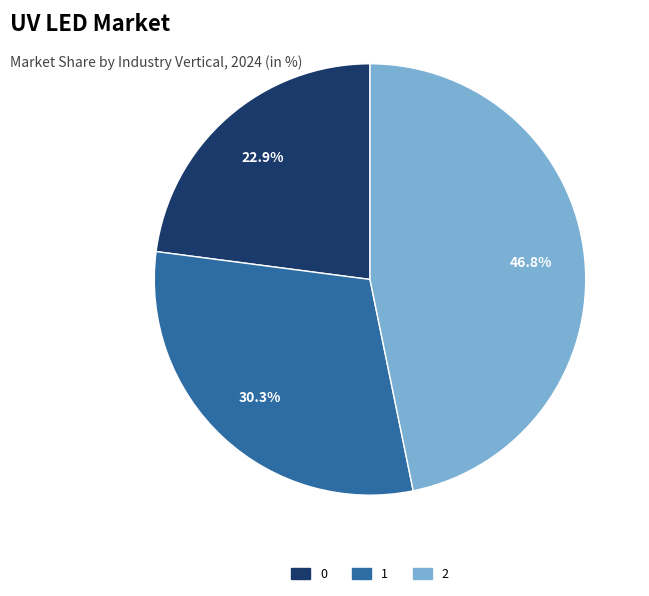

Does 0 represent more than half of the total?

No